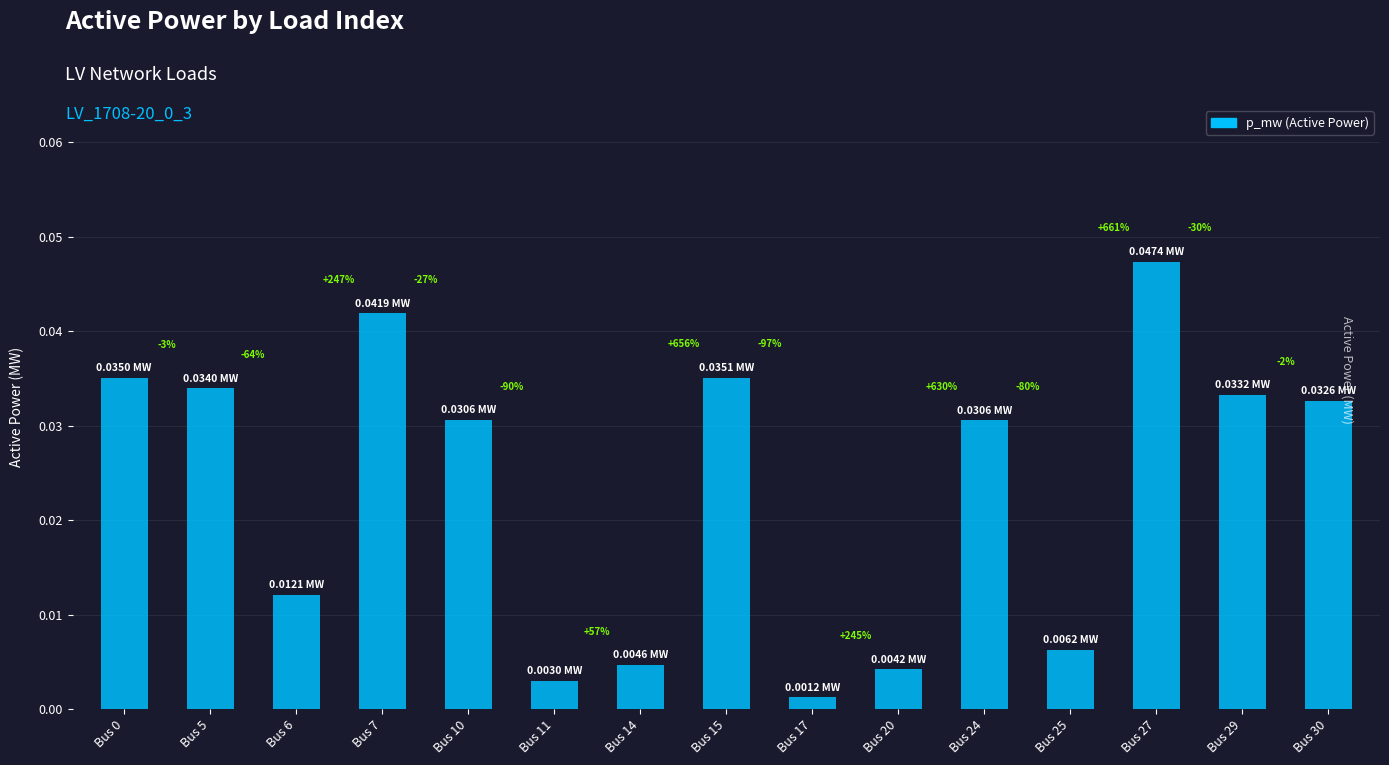

How many bars are there in total?

15